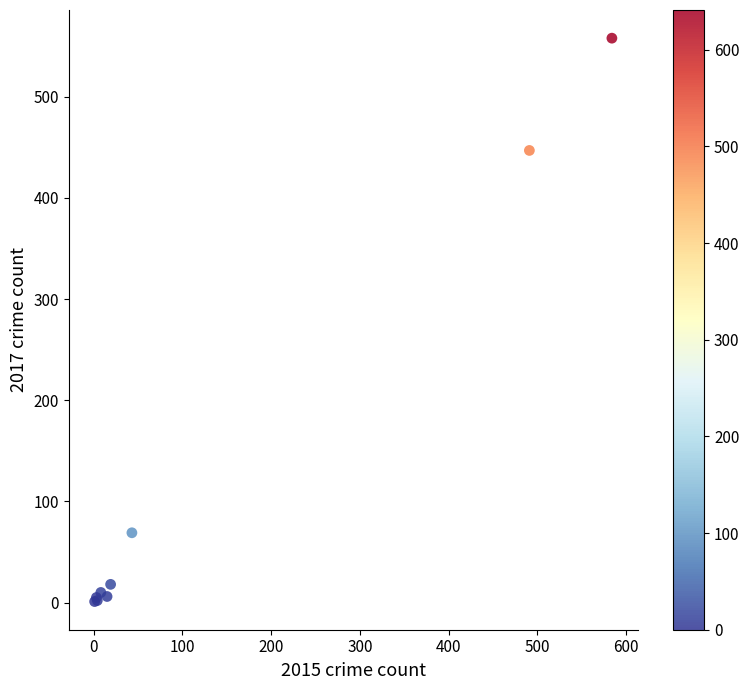

What Y value in the scatter plot is closest to 279?

447